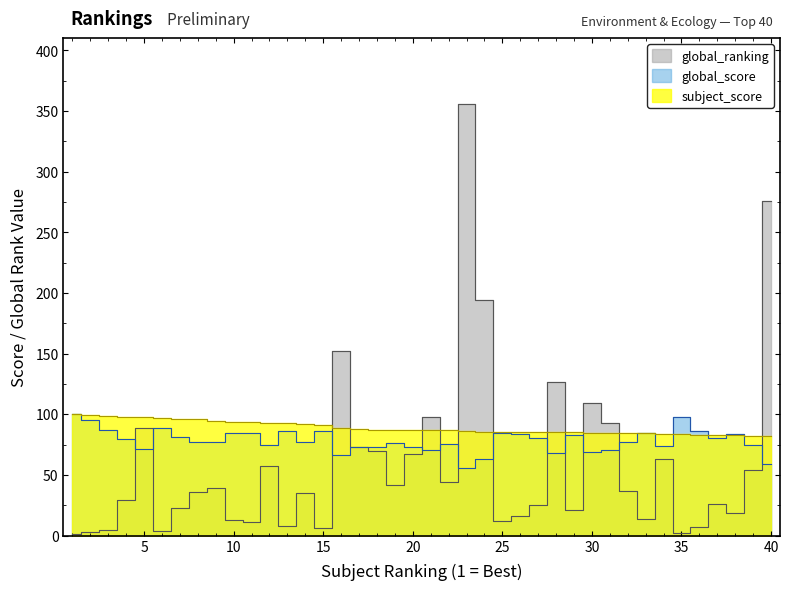

Reading right to left, list all the values displayed in this chart.

subject_score: 40=82.3	39=82.4	38=82.8	37=83.0	36=83.2	35=83.7	34=83.9	33=84.2	32=84.5	31=84.6	30=84.8	29=85.0	28=85.3	27=85.3	26=85.4	25=85.6	24=85.6	23=86.5	22=86.7	21=86.7	20=87.0	19=87.2	18=87.3	17=87.5	16=88.5	15=91.5	14=91.9	13=92.5	12=92.7	11=93.3	10=93.7	9=94.7	8=95.8	7=95.8	6=97.3	5=97.7	4=97.7	3=98.7	2=99.5	1=100.0
global_score: 40=59.4	39=74.6	38=83.4	37=80.4	36=86.5	35=97.7	34=73.8	33=84.2	32=77.0	31=70.7	30=69.1	29=82.9	28=67.8	27=80.7	26=83.9	25=84.4	24=63.3	23=55.8	22=75.7	21=70.4	20=73.3	19=76.2	18=73.1	17=72.9	16=66.1	15=86.6	14=77.5	13=86.1	12=74.3	11=84.6	10=84.3	9=76.8	8=77.2	7=81.3	6=88.7	5=71.3	4=79.3	3=86.8	2=95.2	1=100.0
global_ranking: 40=276.0	39=54.0	38=19.0	37=26.0	36=7.0	35=2.0	34=63.0	33=14.0	32=37.0	31=93.0	30=109.0	29=21.0	28=127.0	27=25.0	26=16.0	25=12.0	24=194.0	23=356.0	22=44.0	21=98.0	20=67.0	19=42.0	18=70.0	17=73.0	16=152.0	15=6.0	14=35.0	13=8.0	12=57.0	11=11.0	10=13.0	9=39.0	8=36.0	7=23.0	6=4.0	5=89.0	4=29.0	3=5.0	2=3.0	1=1.0